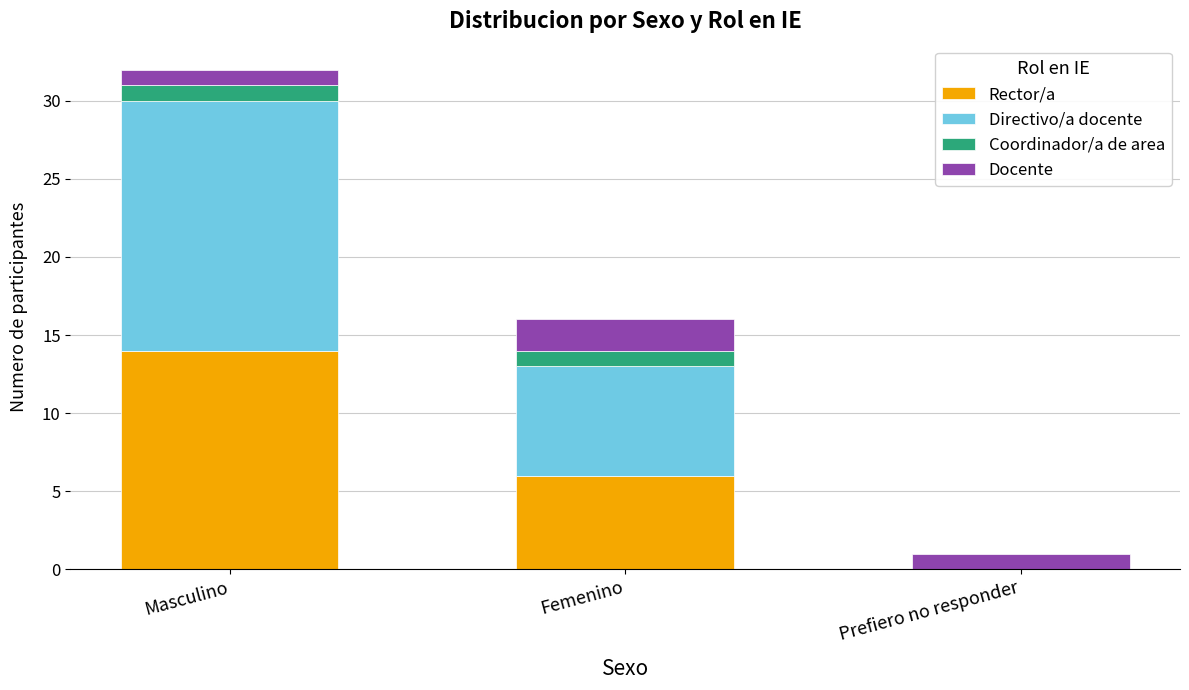

What is the highest value of the Rector/a series?

14